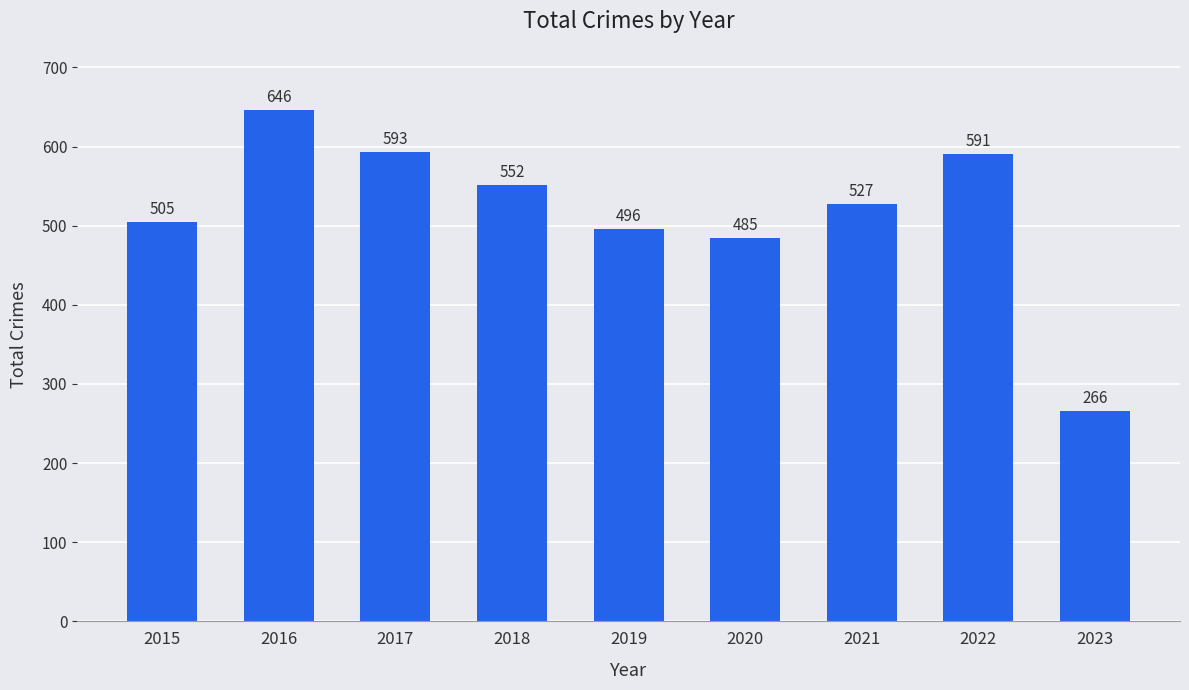

What is the value of the 6th bar from the left?

485